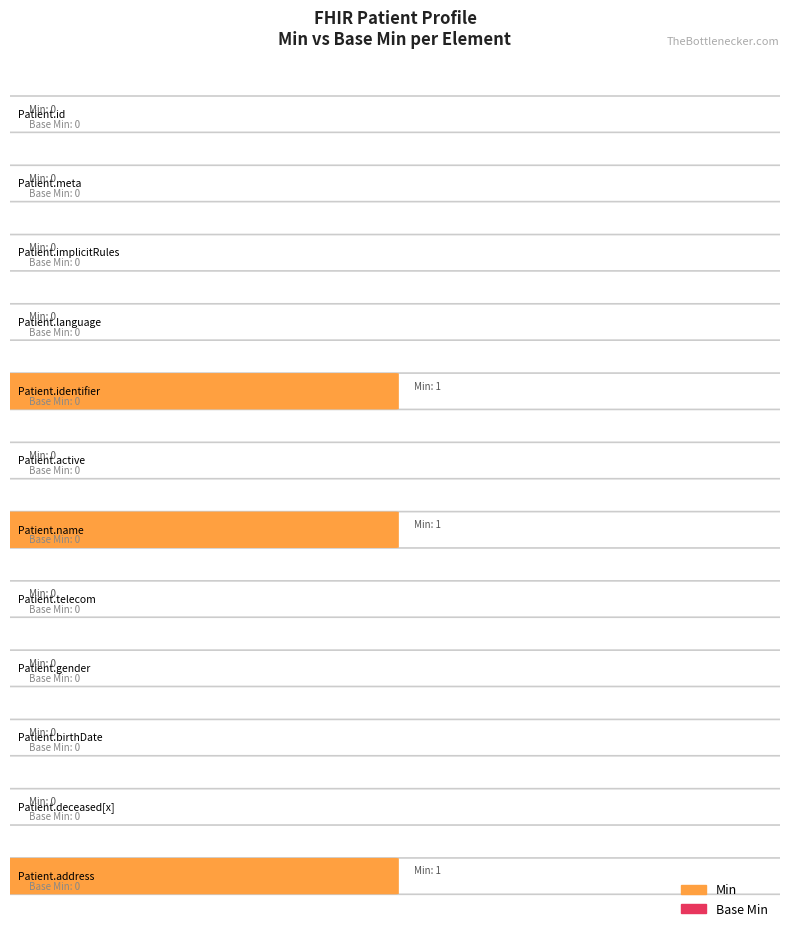

Does the chart contain stacked bars?

No